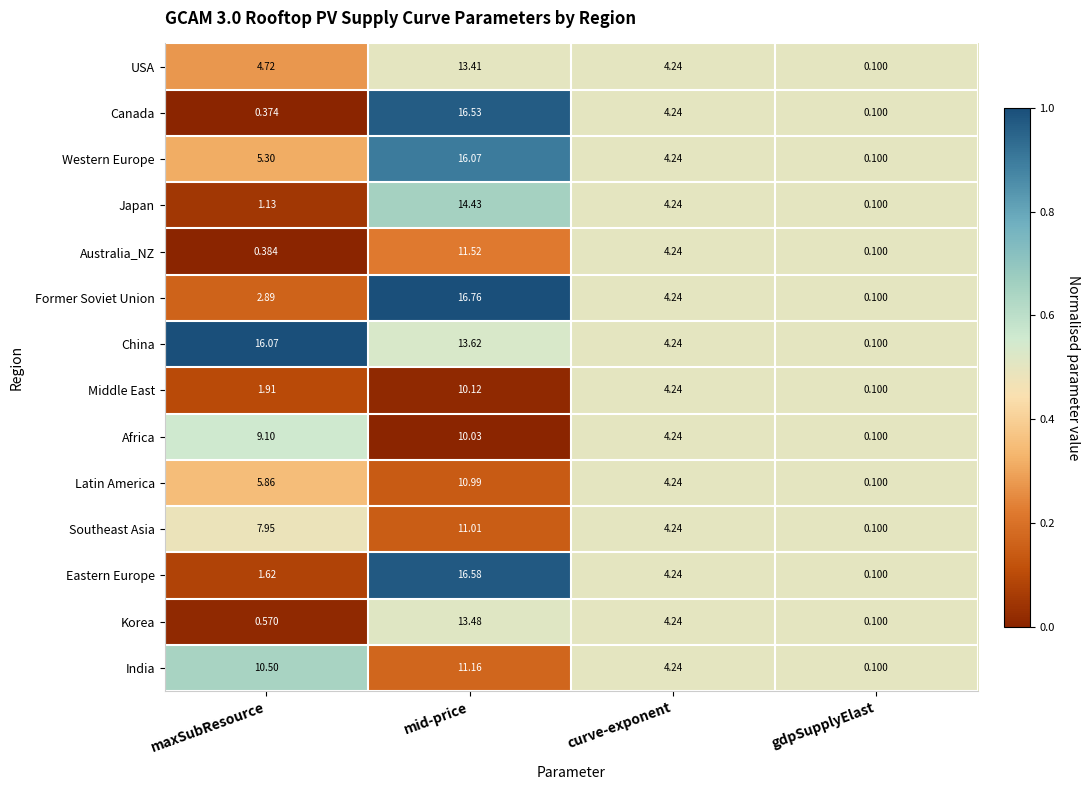

Where does the Former Soviet Union series first go above 4?

mid-price